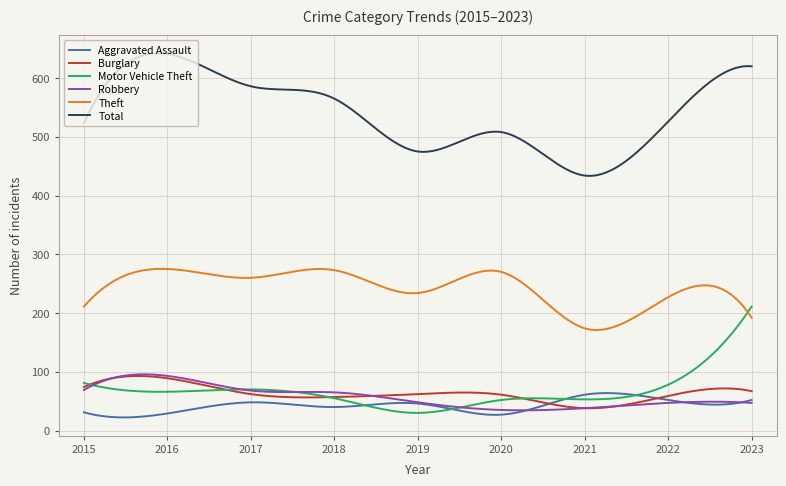

What are all the series names shown in the legend?

Aggravated Assault, Burglary, Motor Vehicle Theft, Robbery, Theft, Total